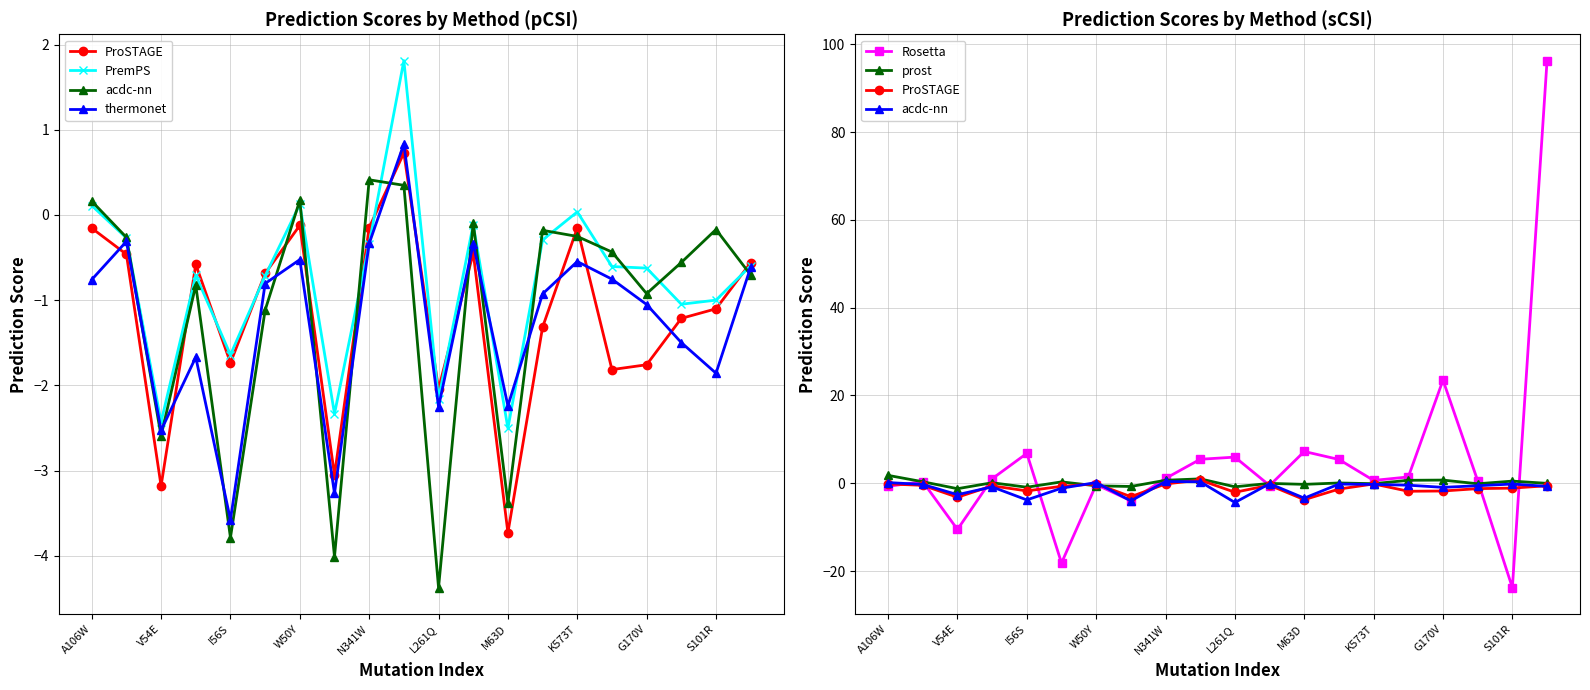

What is the label of the 7th point from the right?

13